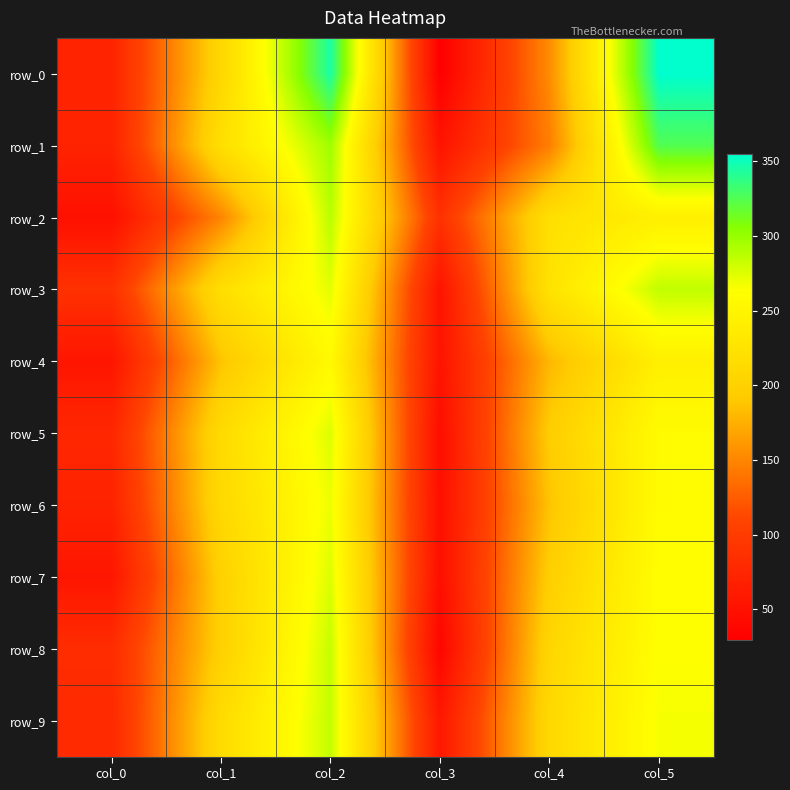

At which category is the sum across all series the highest?

col_2